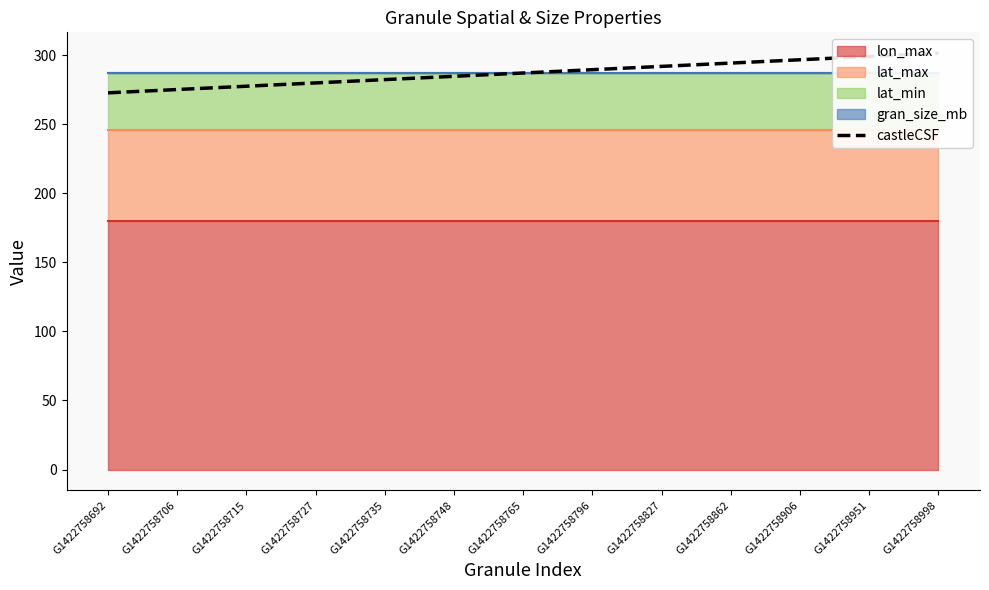

What is the sum of the values at G1422758827 and G1422758748?

576.5